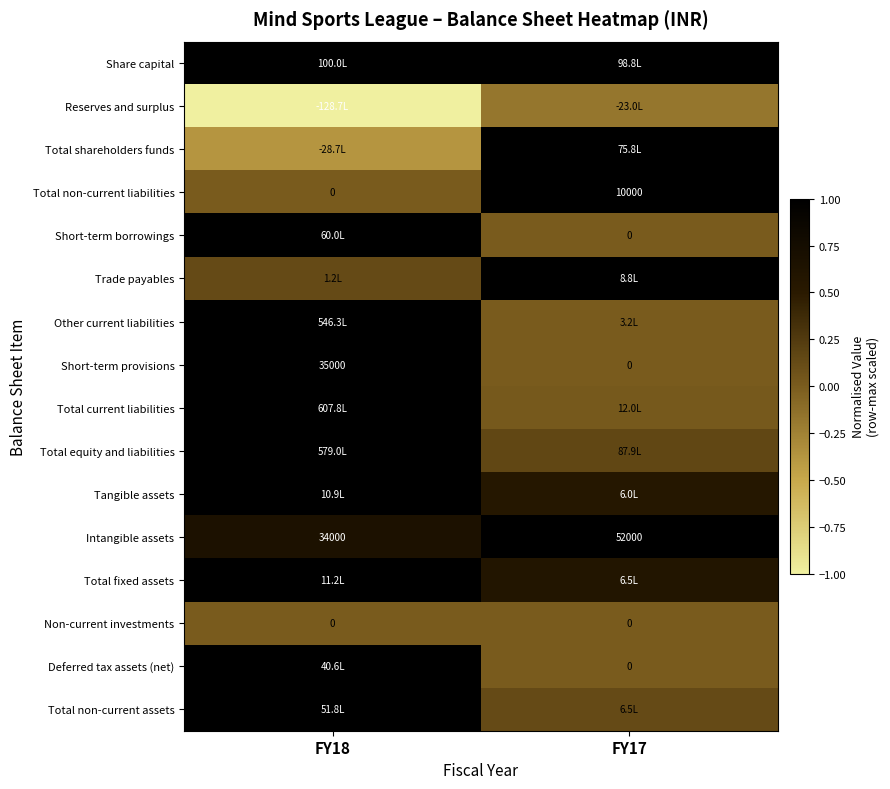

Count the Total equity and liabilities values in the range 0 to 1.

2